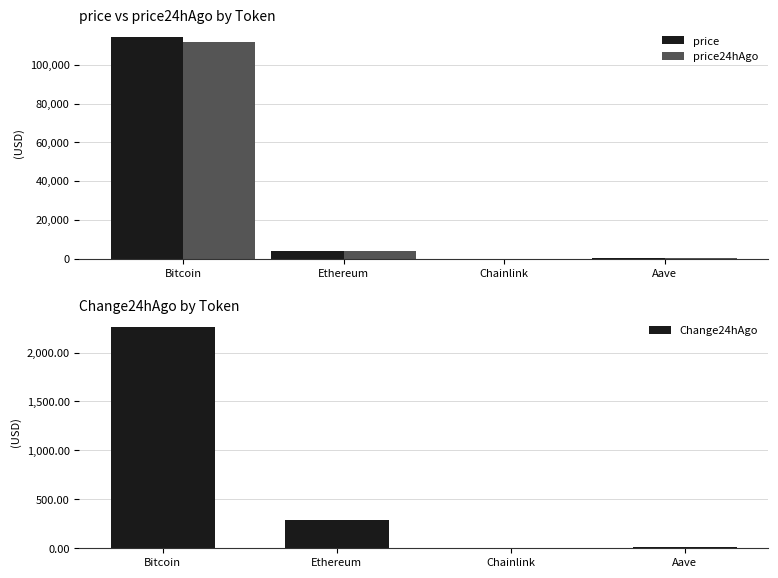

Which series changed the most between Chainlink and Aave?

price